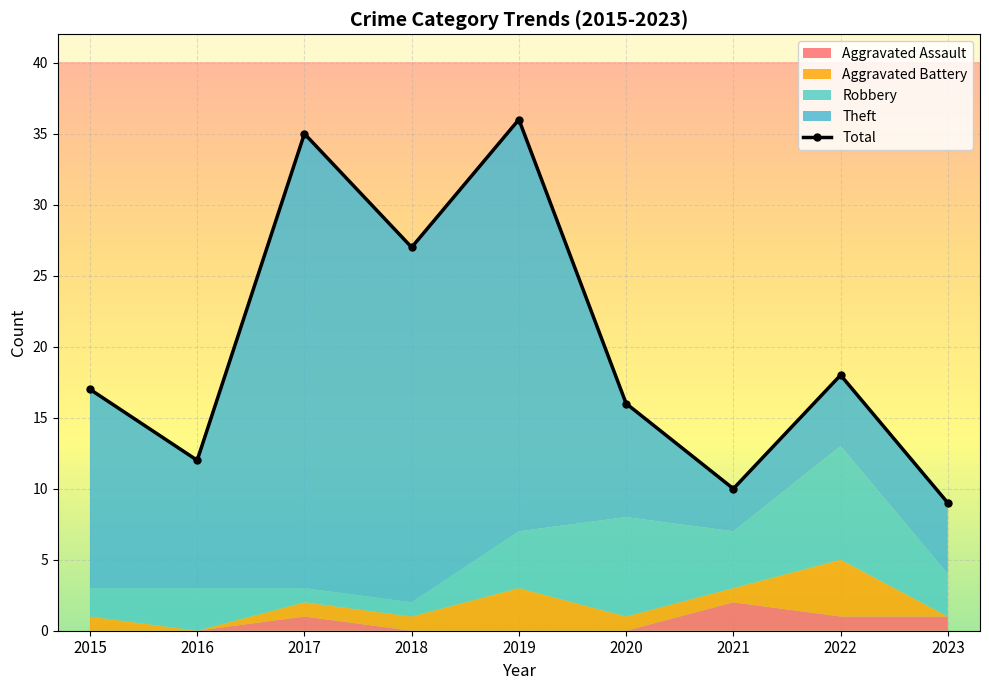

The chart shows a value of 17 at 2015. True or false?

True